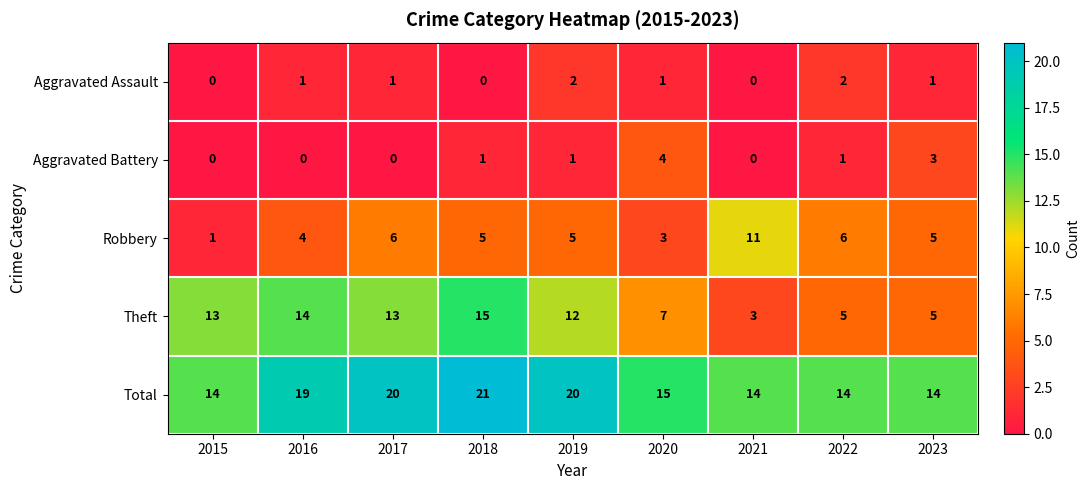

Between 2015 and 2022, which series saw the biggest shift?

Theft